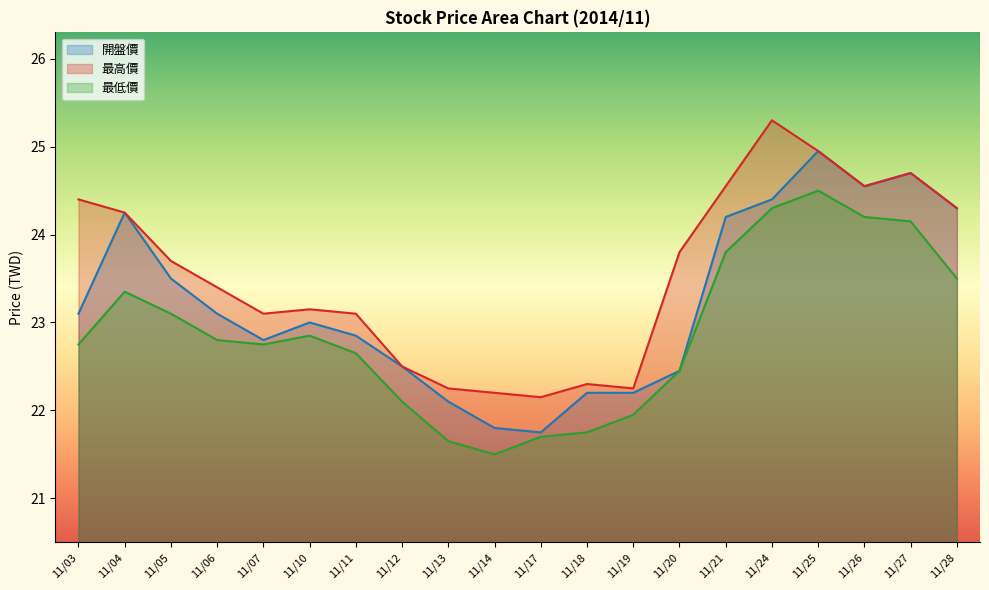

Which series has the largest total across all categories?

最高價